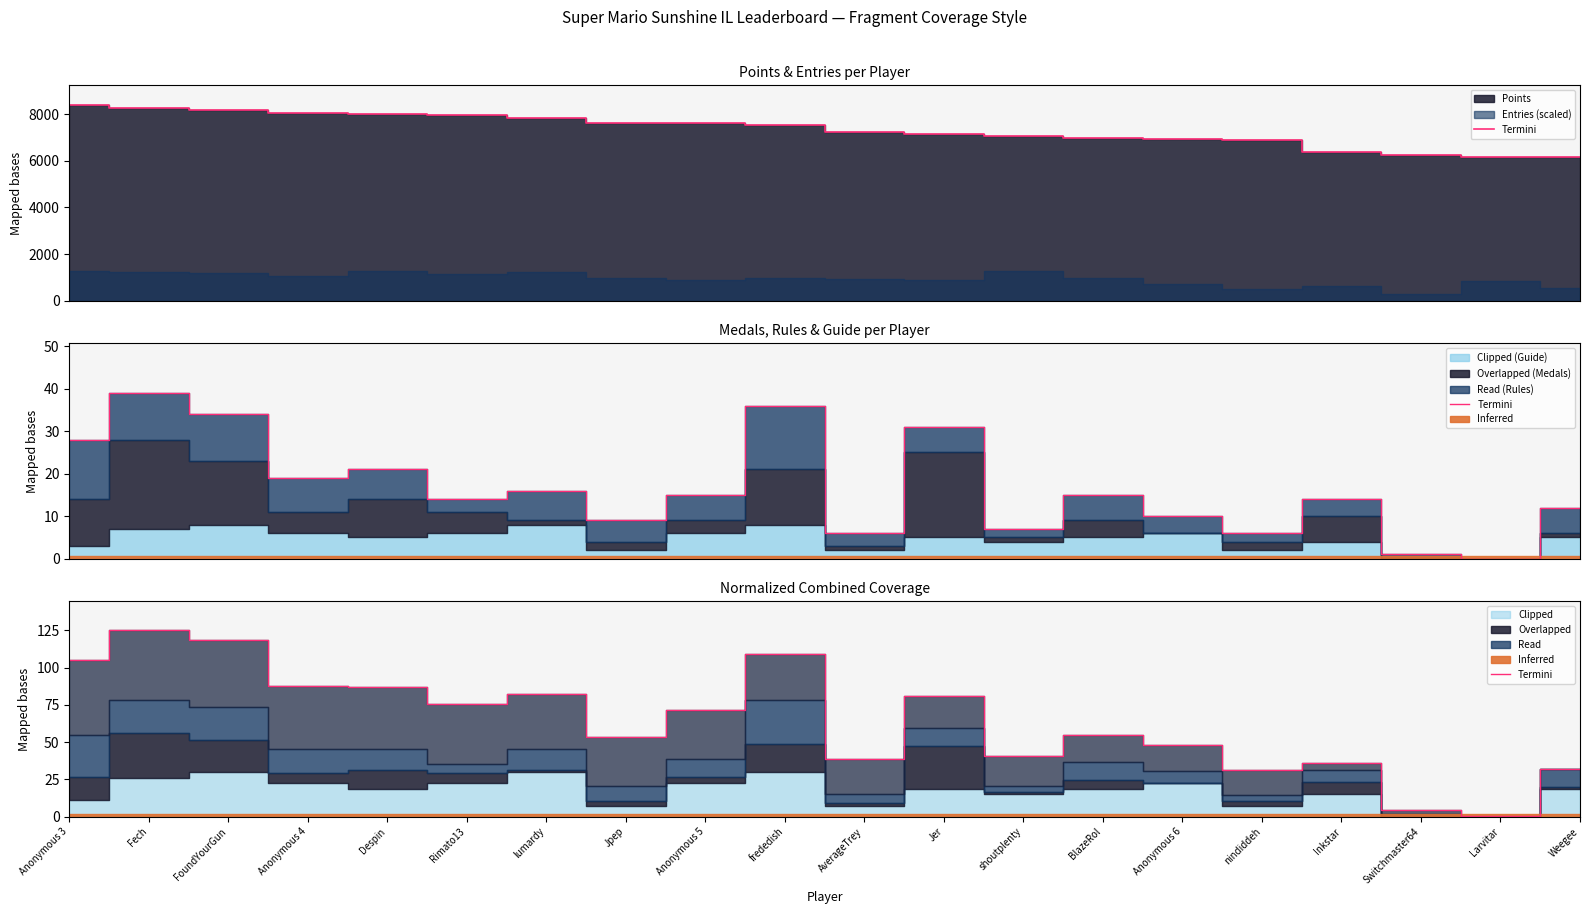

The chart shows a value of 80.6 at Fech. True or false?

False